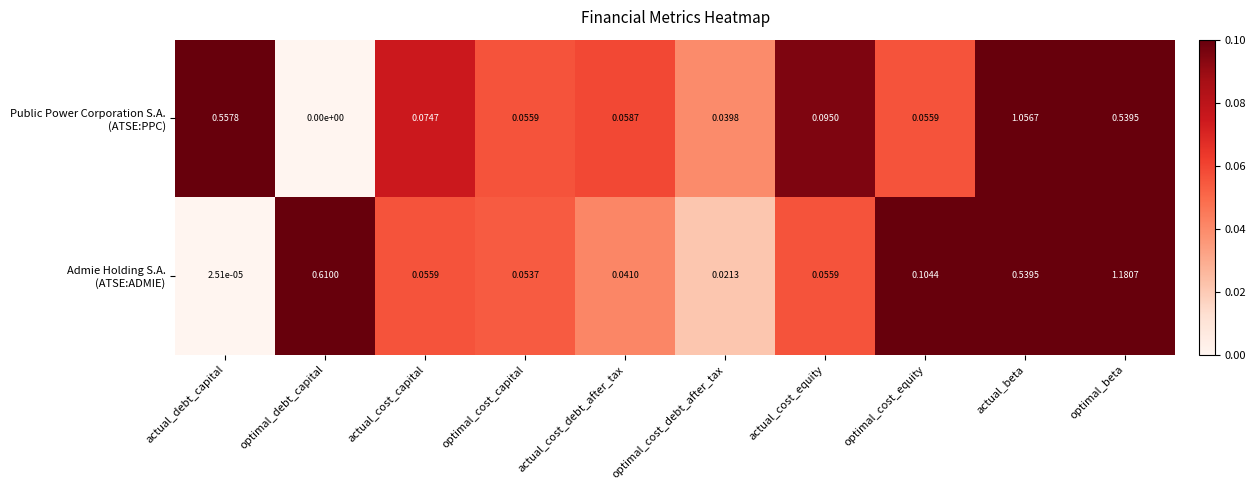

At which category is the sum across all series the highest?

optimal_beta